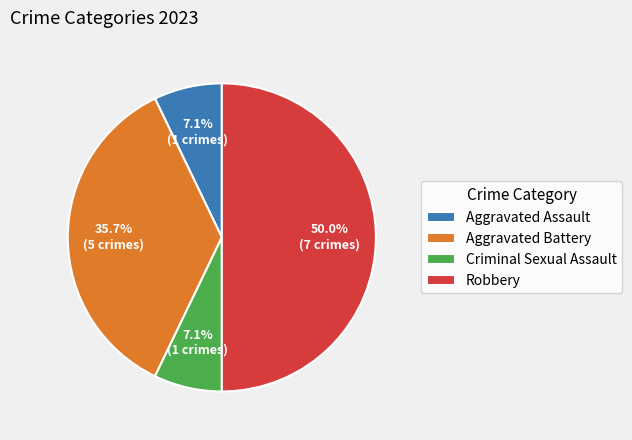

Which category has the biggest portion of the pie?

Robbery